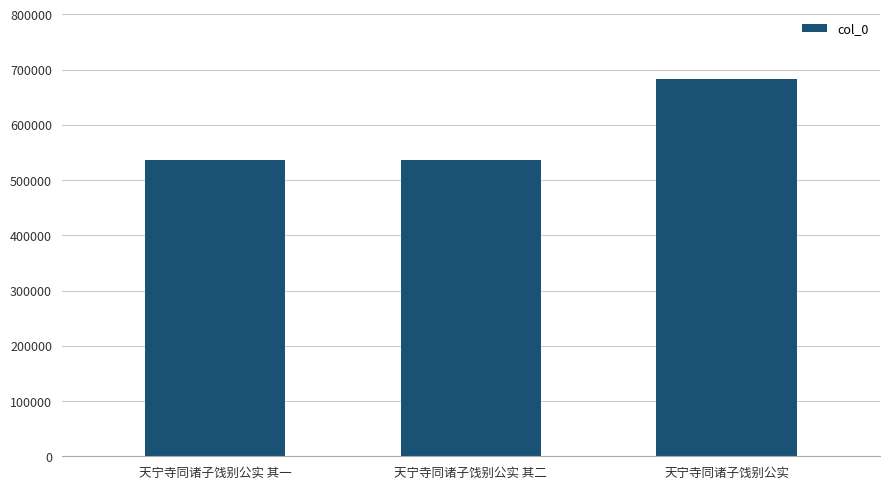

At which category does the chart reach its peak across all series?

天宁寺同诸子饯别公实